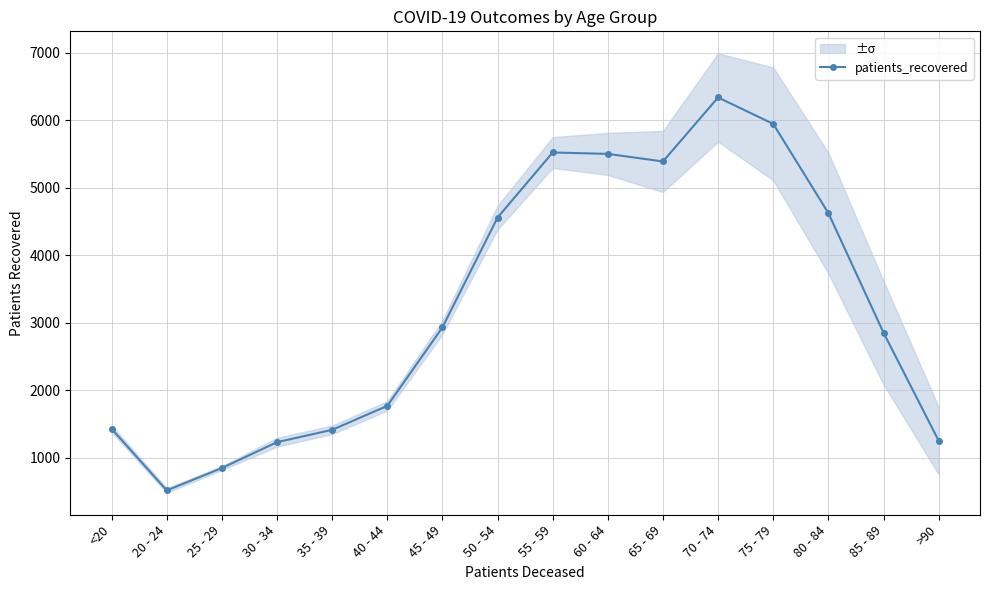

How many lines are shown in the chart?

1